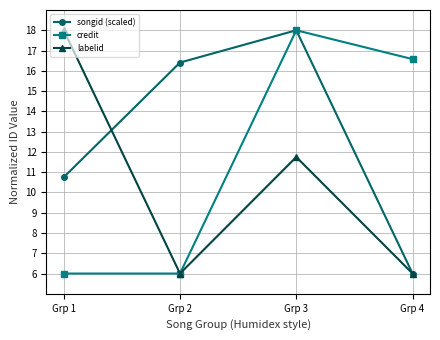

At which category does labelid reach its first local peak?

Grp 3